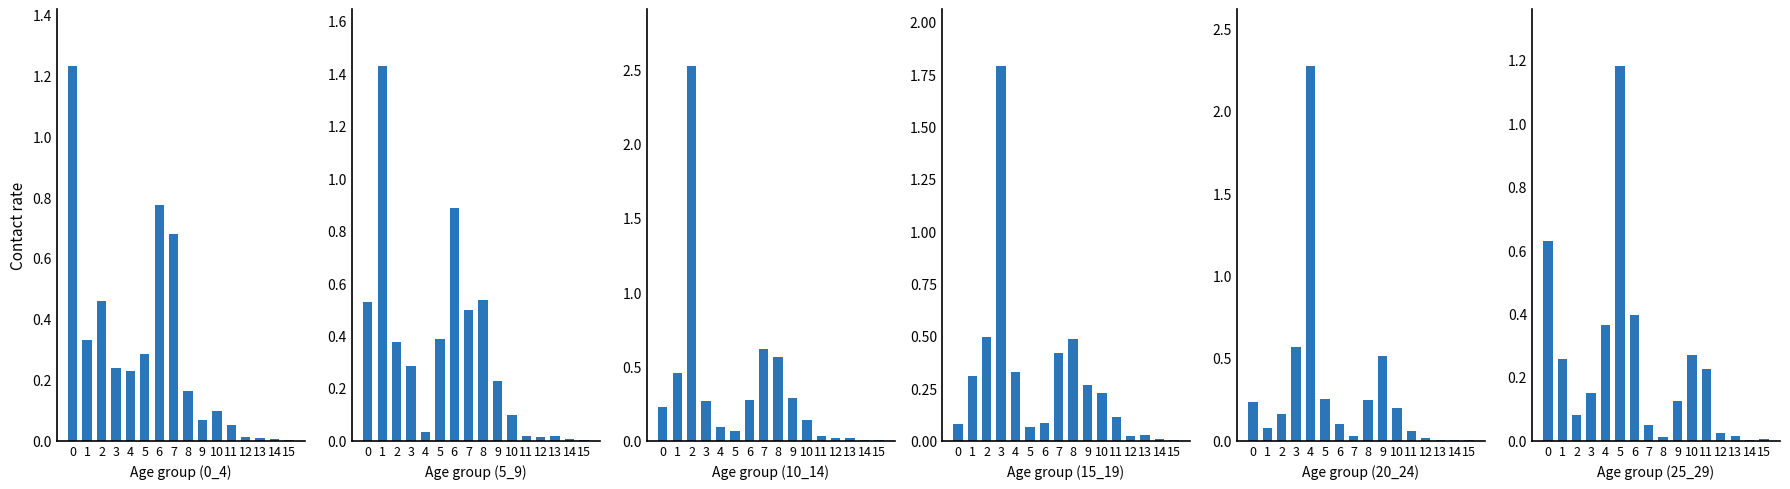

The value of 25_29 at 13 is 0.0. True or false?

True